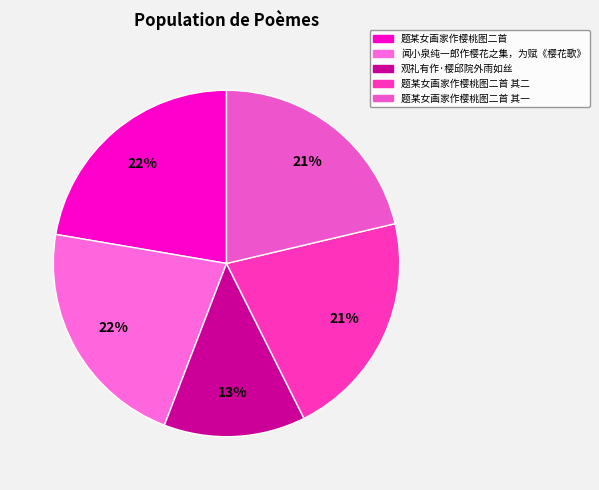

Count the number of slices in the pie.

5